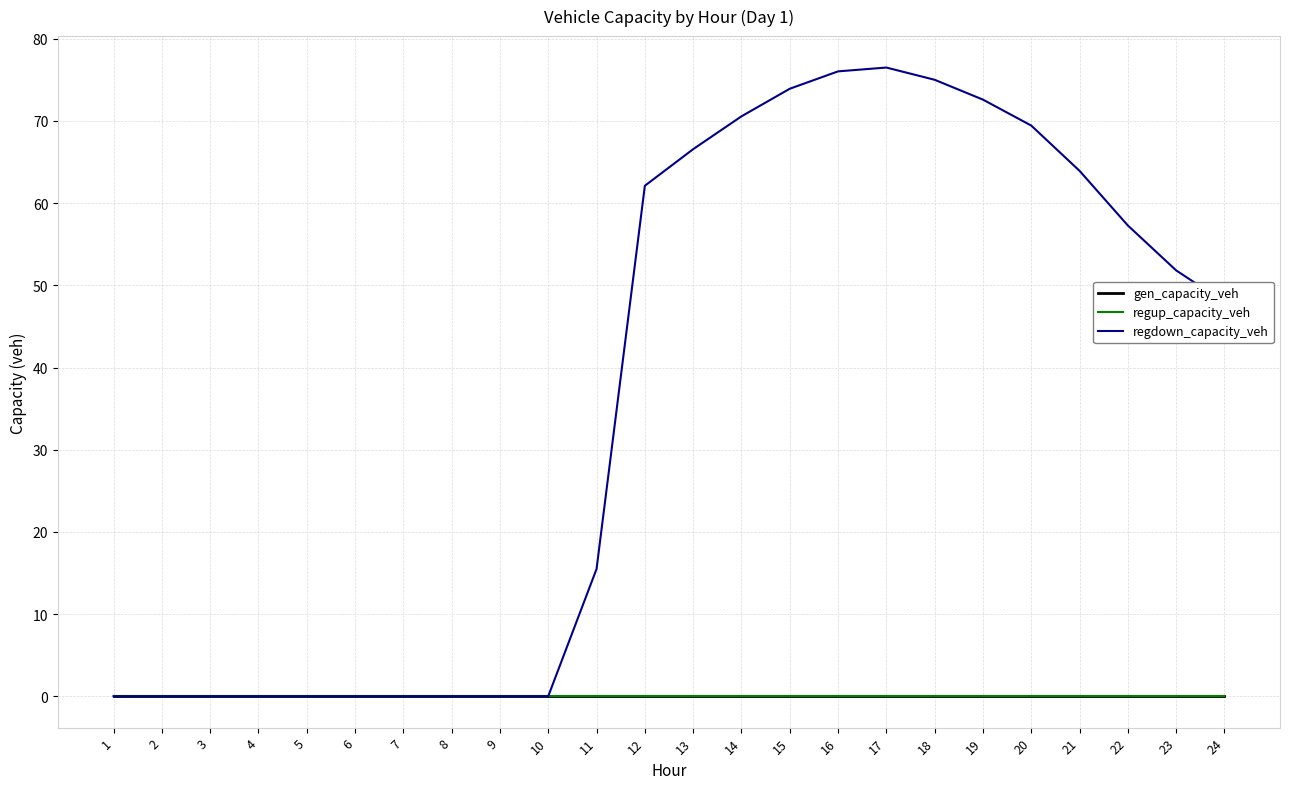

Which has a higher value, 13 or 24?

13